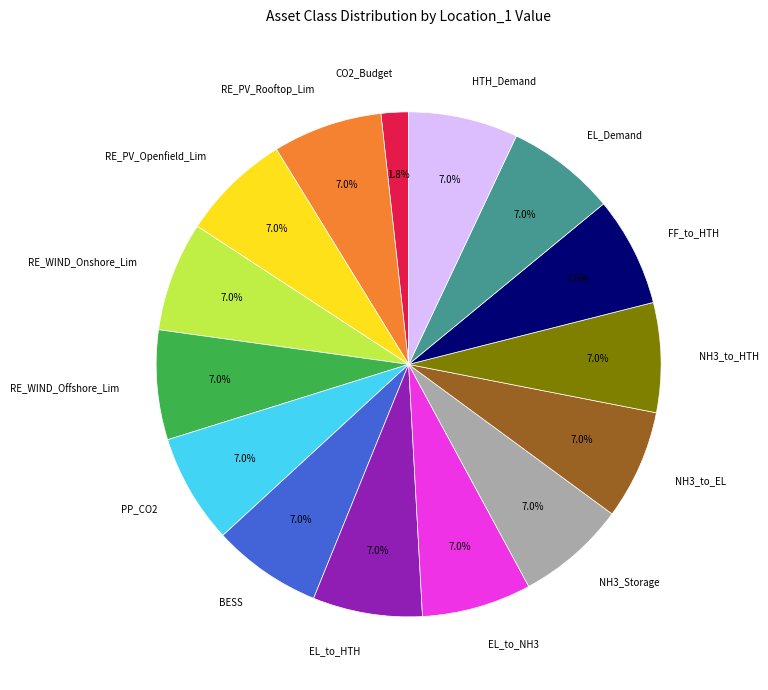

What percentage is NOT represented by RE_PV_Openfield_Lim?

93.0%